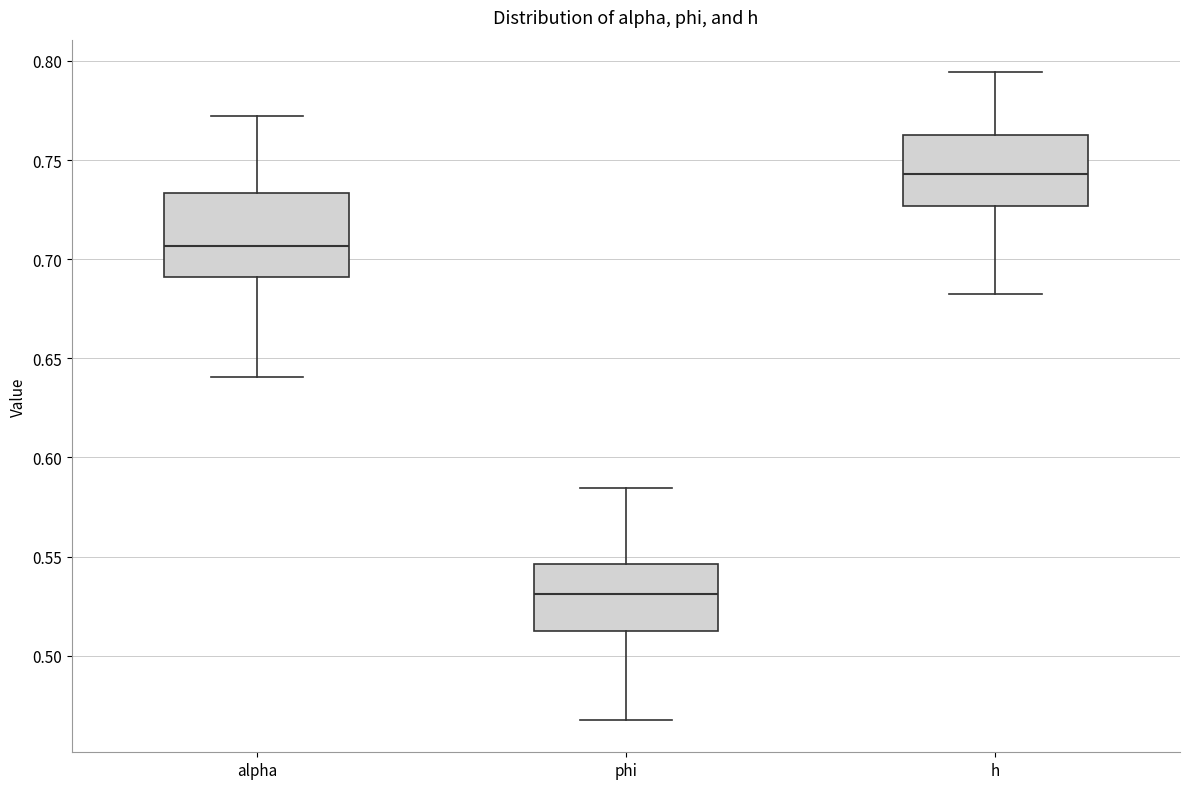

Reading left to right, transcribe this box plot: for each box, give where its median line is, the range the box spans, and where its two whiskers end, as read against the y-axis. The values are not printed on the chart, so give them approximately, as read against the axis.

alpha: median 0.705, box 0.690 to 0.735, whiskers 0.640 to 0.770
phi: median 0.530, box 0.515 to 0.545, whiskers 0.470 to 0.585
h: median 0.745, box 0.725 to 0.765, whiskers 0.685 to 0.795